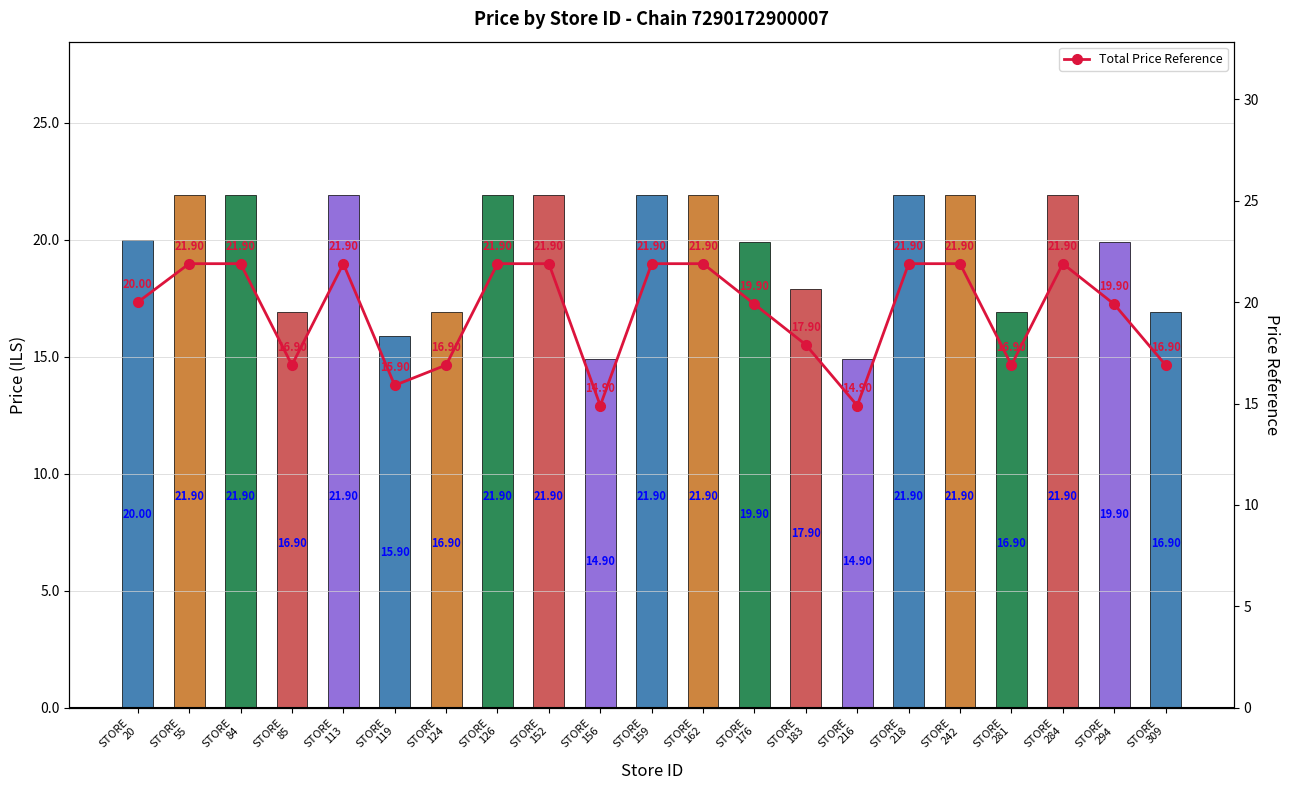

At which category is the sum across all series the highest?

STORE
55